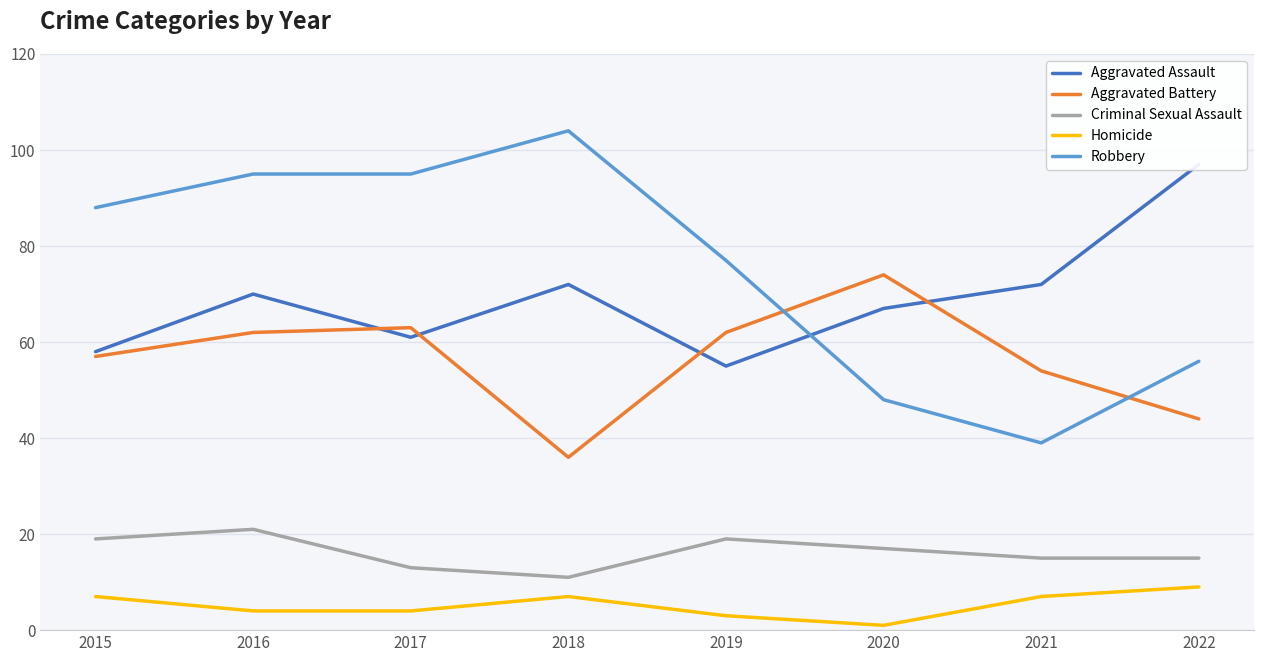

What is the difference between the second highest and second lowest values in the Homicide series?

4